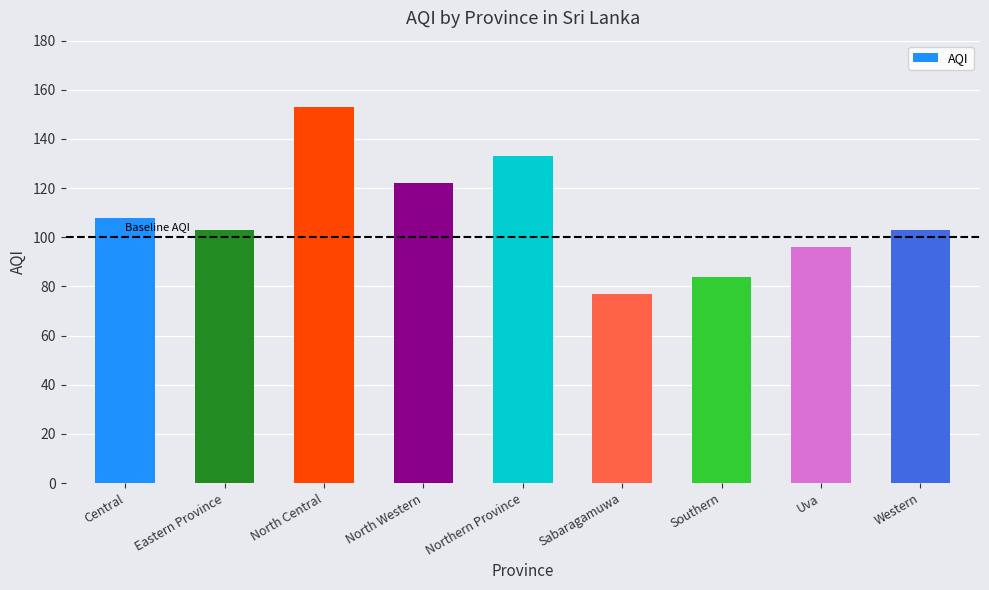

Where does the data first go above 103?

Central